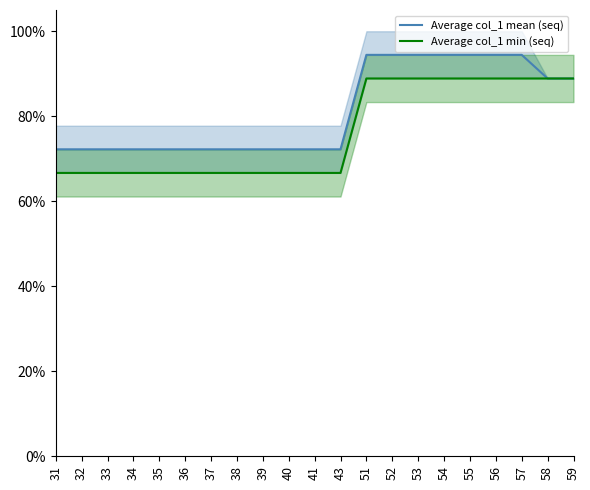

Between 57 and 40, which is larger?

57